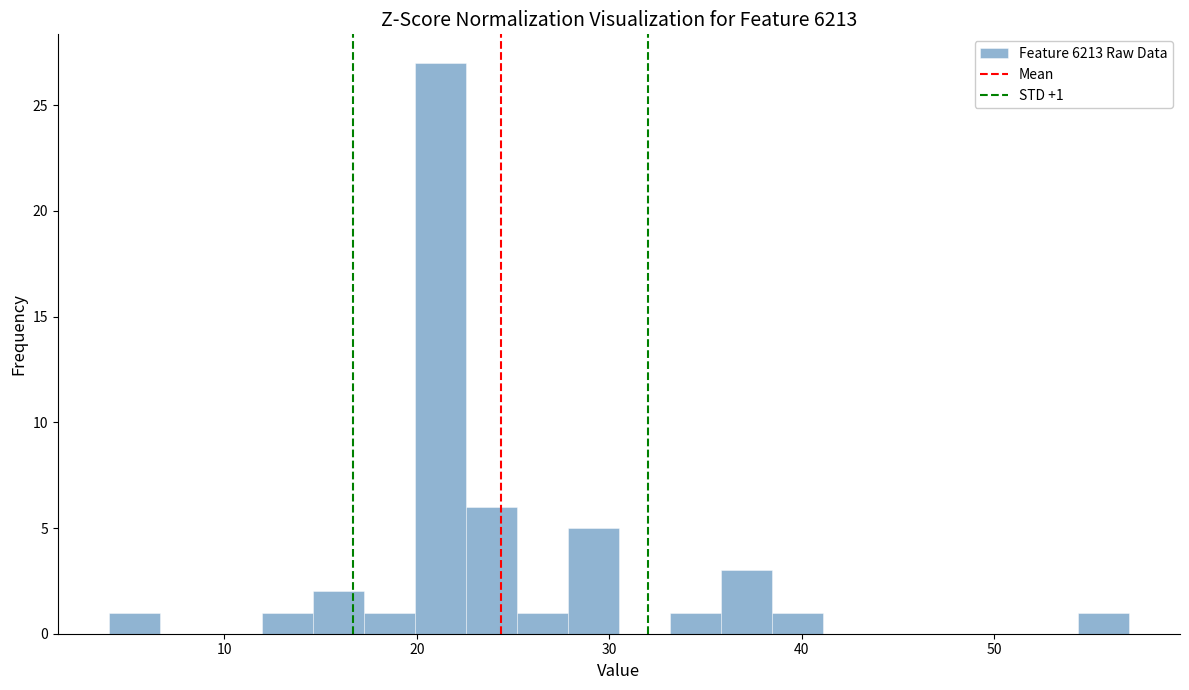

Read against the x-axis, roughly where is the centre of the tallest bar?

21